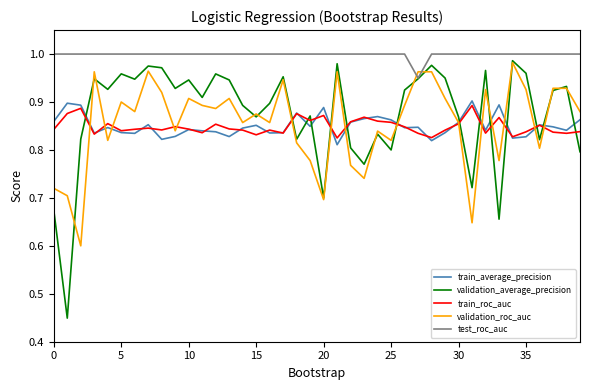

Which series has the largest total across all categories?

test_roc_auc